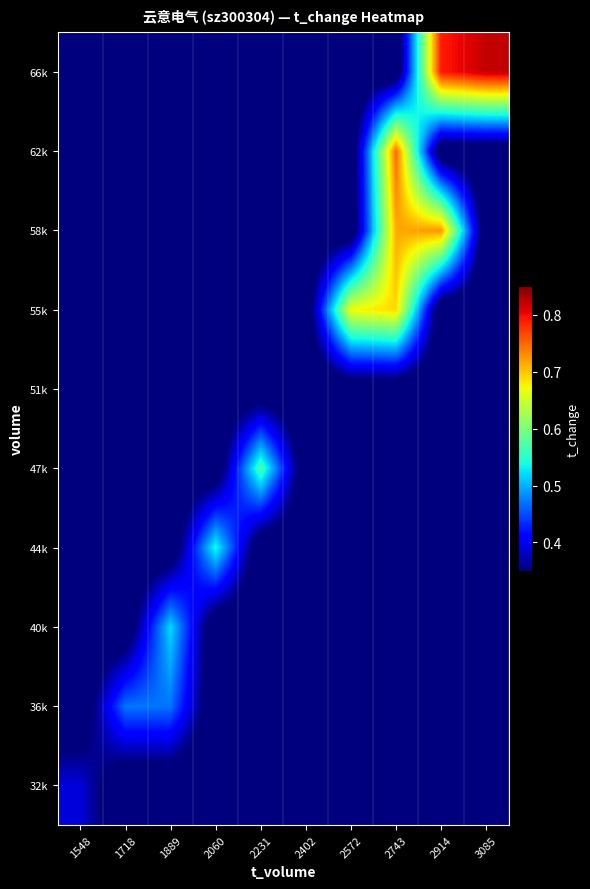

Reading left to right, list all the values displayed in this chart.

32k: 1548=0.4	1718=0.3	1889=0.3	2060=0.3	2231=0.3	2402=0.3	2572=0.3	2743=0.3	2914=0.3	3085=0.3
36k: 1548=0.3	1718=0.5	1889=0.5	2060=0.3	2231=0.3	2402=0.3	2572=0.3	2743=0.3	2914=0.3	3085=0.3
40k: 1548=0.3	1718=0.3	1889=0.5	2060=0.3	2231=0.3	2402=0.3	2572=0.3	2743=0.3	2914=0.3	3085=0.3
44k: 1548=0.3	1718=0.3	1889=0.3	2060=0.5	2231=0.3	2402=0.3	2572=0.3	2743=0.3	2914=0.3	3085=0.3
47k: 1548=0.3	1718=0.3	1889=0.3	2060=0.3	2231=0.6	2402=0.3	2572=0.3	2743=0.3	2914=0.3	3085=0.3
51k: 1548=0.3	1718=0.3	1889=0.3	2060=0.3	2231=0.3	2402=0.3	2572=0.3	2743=0.3	2914=0.3	3085=0.3
55k: 1548=0.3	1718=0.3	1889=0.3	2060=0.3	2231=0.3	2402=0.3	2572=0.7	2743=0.7	2914=0.3	3085=0.3
58k: 1548=0.3	1718=0.3	1889=0.3	2060=0.3	2231=0.3	2402=0.3	2572=0.3	2743=0.7	2914=0.7	3085=0.3
62k: 1548=0.3	1718=0.3	1889=0.3	2060=0.3	2231=0.3	2402=0.3	2572=0.3	2743=0.8	2914=0.3	3085=0.3
66k: 1548=0.3	1718=0.3	1889=0.3	2060=0.3	2231=0.3	2402=0.3	2572=0.3	2743=0.3	2914=0.8	3085=0.8